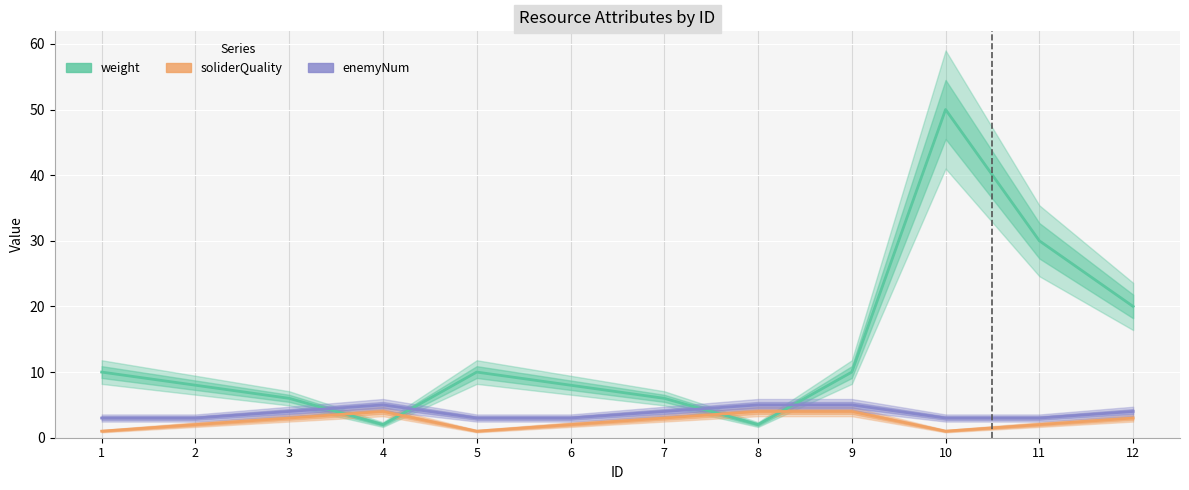

The weight series shows 13 at 2. True or false?

False